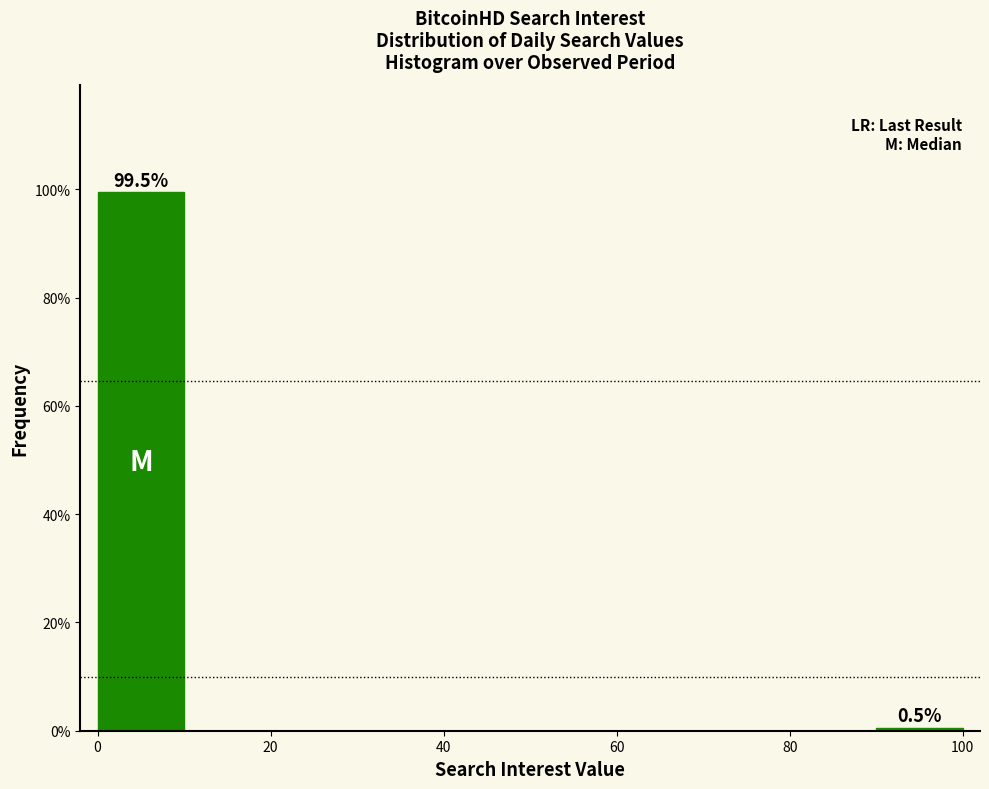

Which range on the x-axis has the tallest bar?

0 to 10